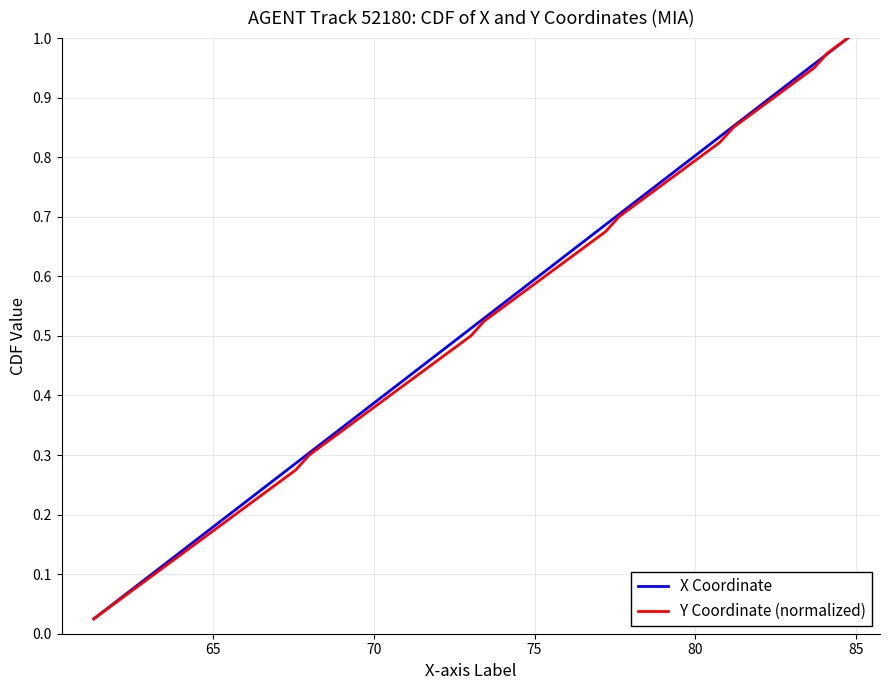

True or false: X Coordinate has a value of 0.0 at 60.

False